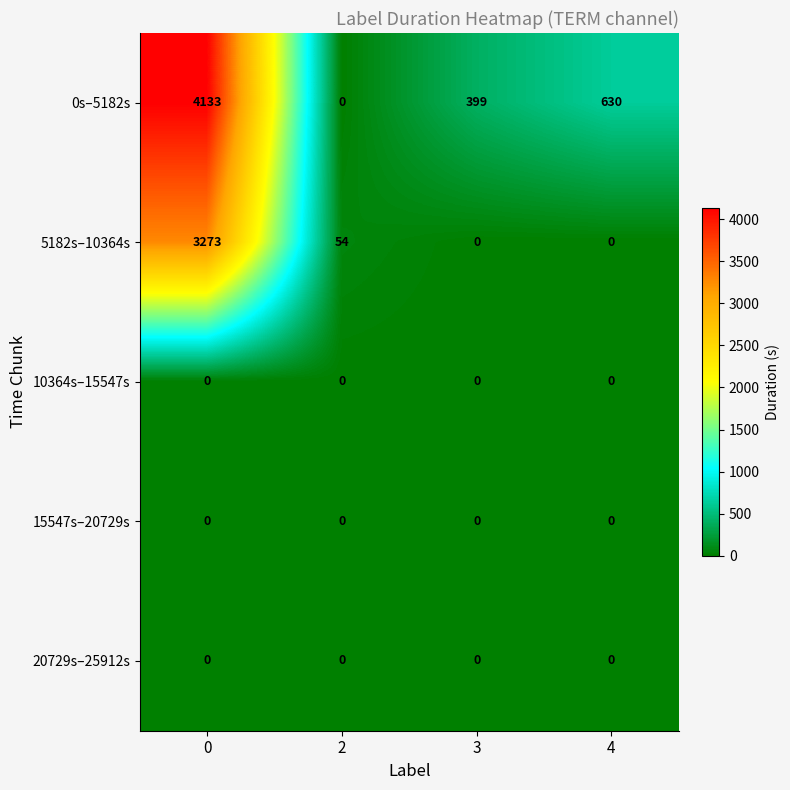

Which series changed the most between 3 and 4?

0s–5182s